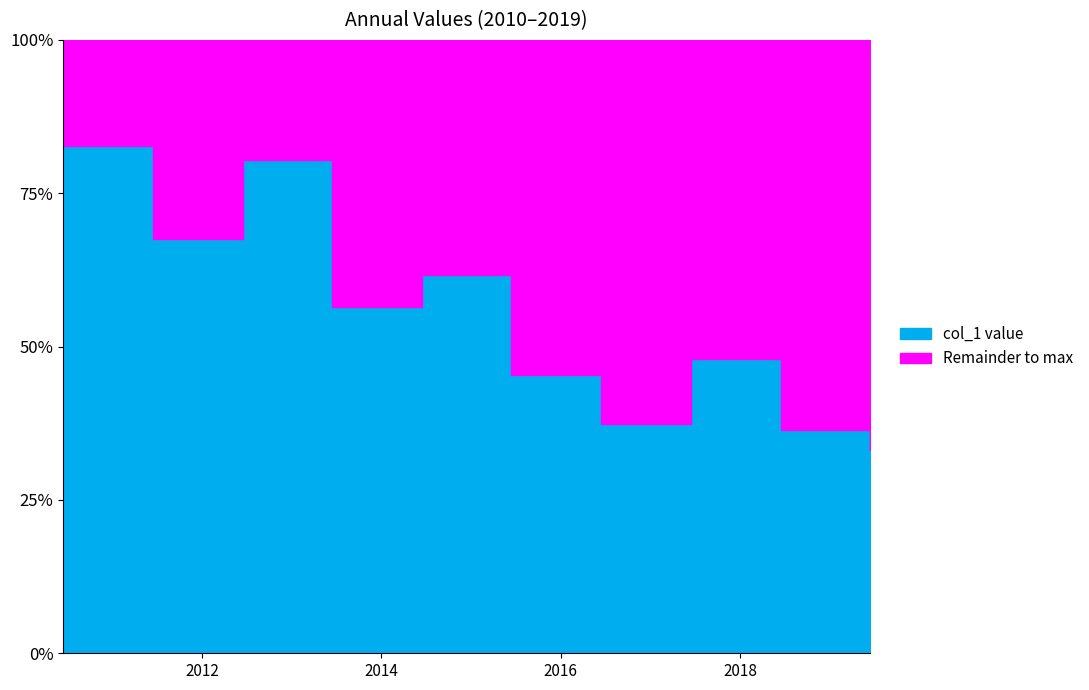

Reading left to right, what are all the values shown in this chart?

2010-06-15=992.6	2011-06-15=811.4	2012-06-15=965.3	2013-06-15=676.8	2014-06-15=741.0	2015-06-15=544.0	2016-06-15=448.3	2017-06-15=575.9	2018-06-15=437.7	2019-06-15=398.2